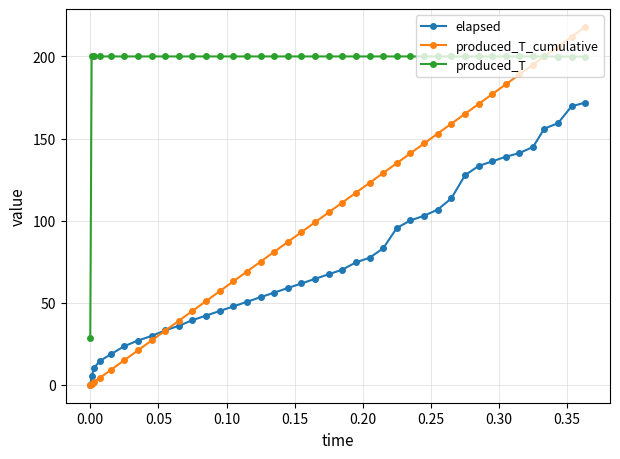

List the series in order of their peak value, lowest first.

elapsed, produced_T, produced_T_cumulative